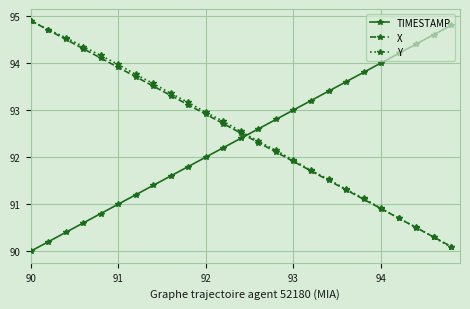

What are all the series names shown in the legend?

TIMESTAMP, X, Y